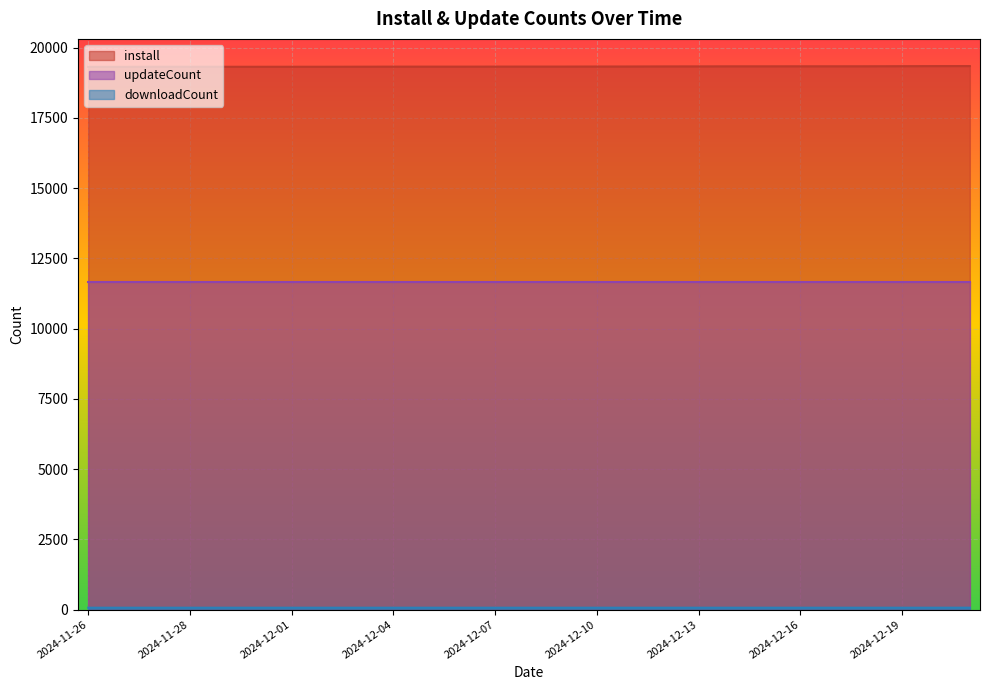

What is the average value of the downloadCount series?

68